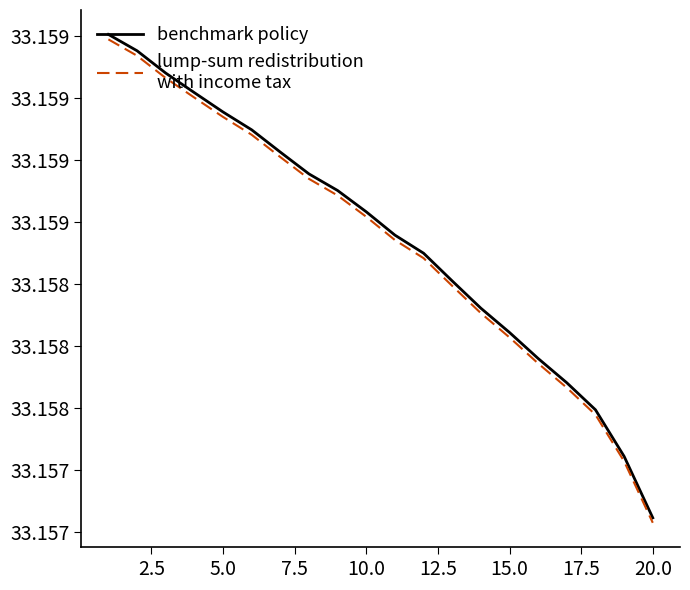

Is this an area chart (filled region under the line)?

No